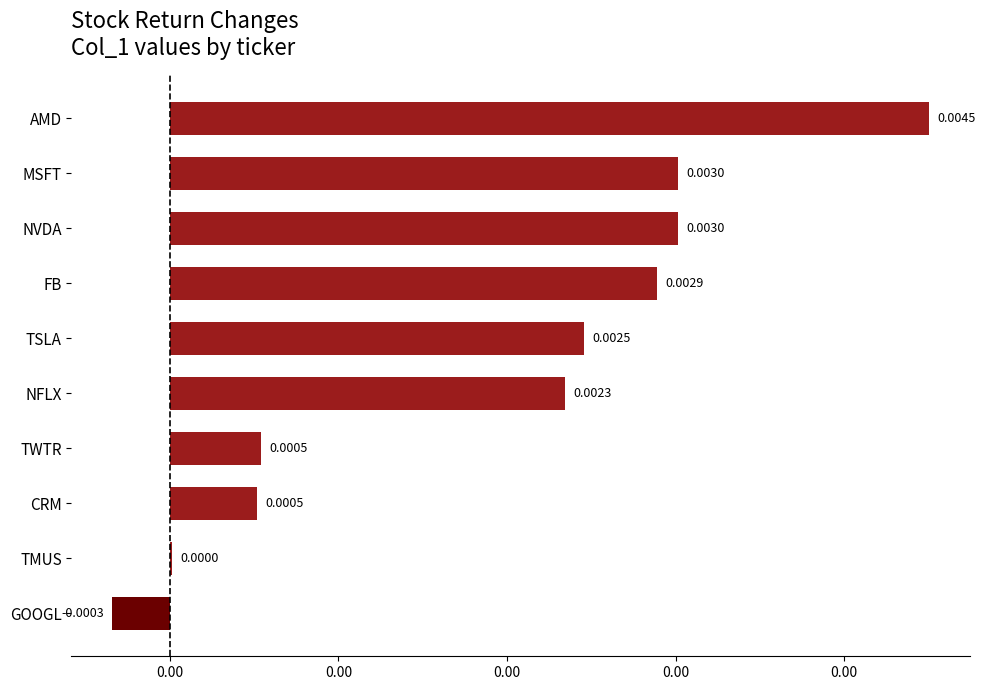

Are the bars horizontal?

Yes